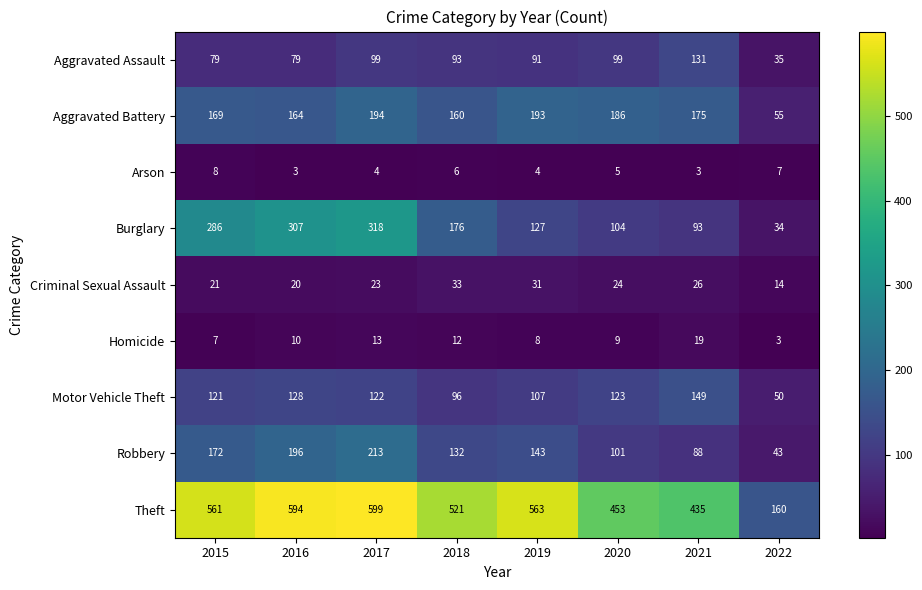

List the series in order of their peak value, lowest first.

Arson, Homicide, Criminal Sexual Assault, Aggravated Assault, Motor Vehicle Theft, Aggravated Battery, Robbery, Burglary, Theft